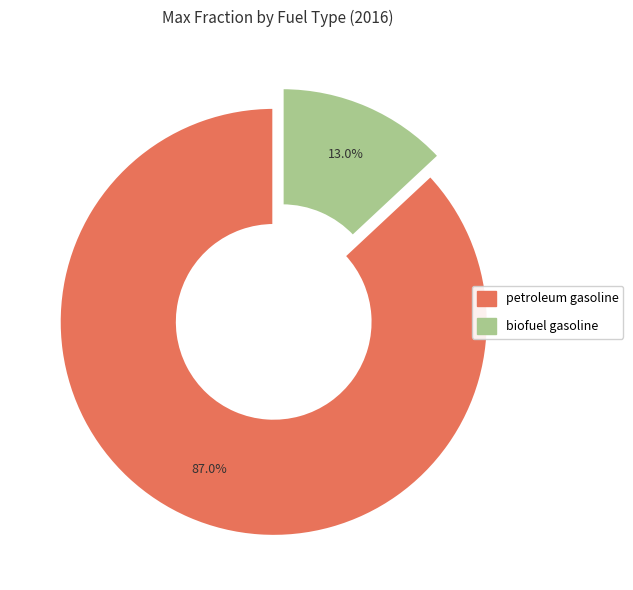

Is there any slice that represents more than half of the pie?

Yes